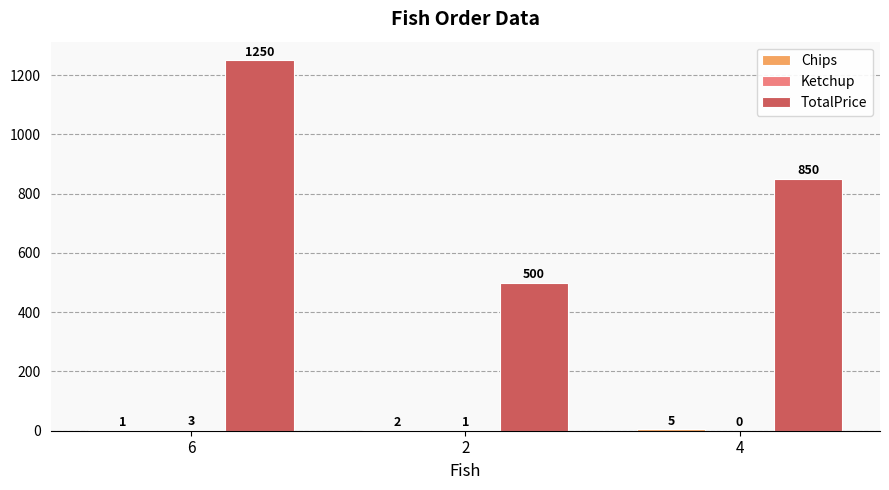

At which category is the sum across all series the highest?

6